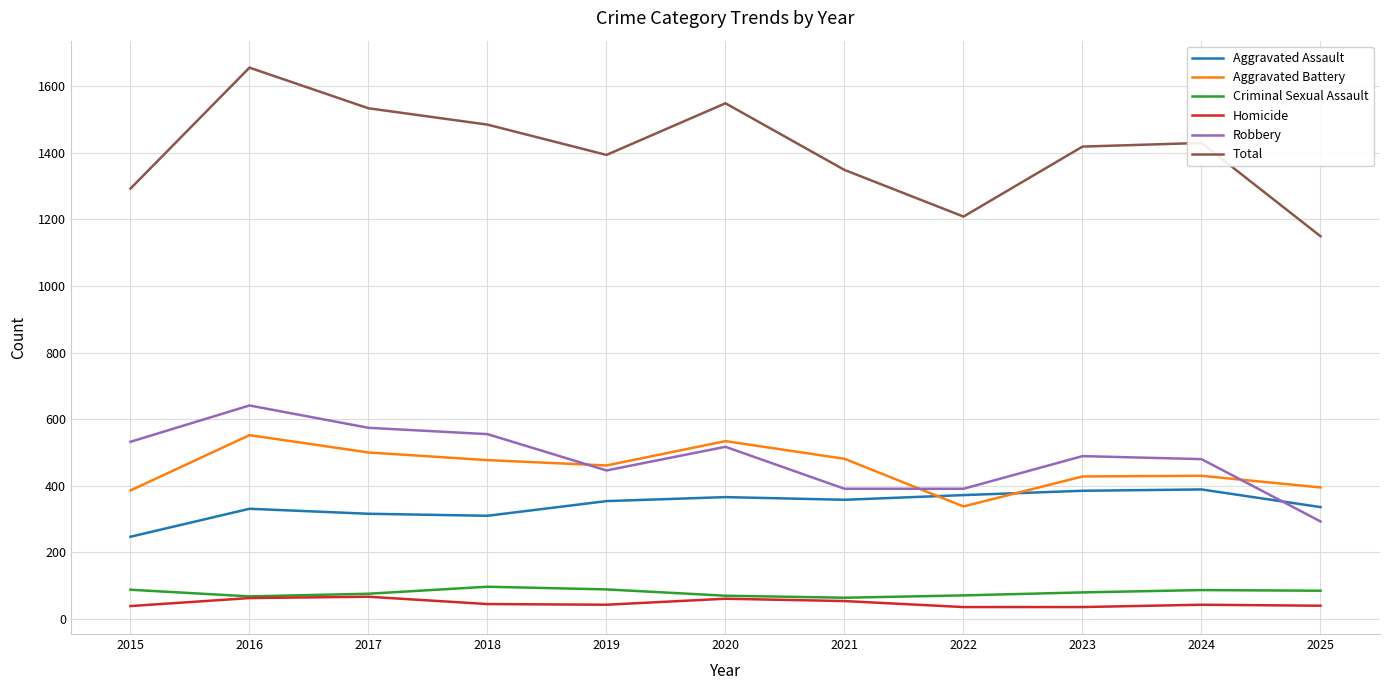

In Robbery, how many points are higher than both neighbors (excluding endpoints)?

3